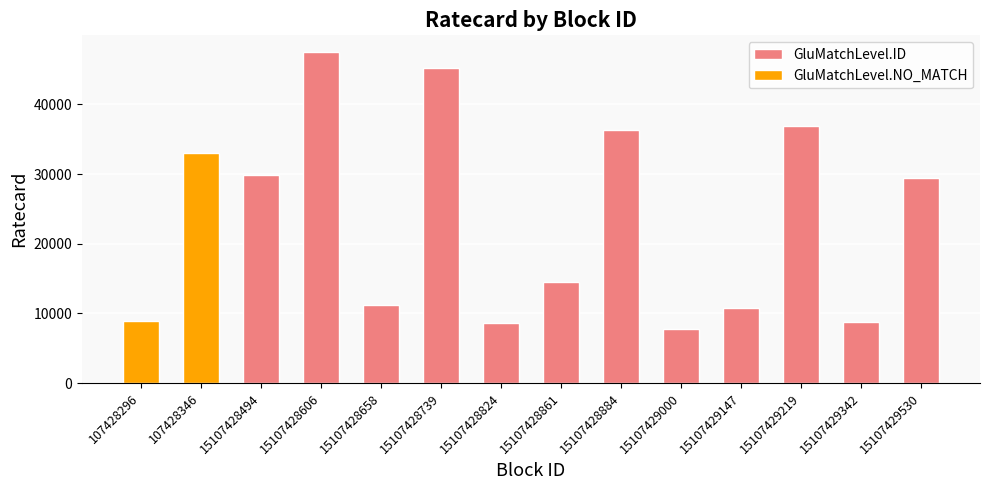

List the labels in order of value, smallest first.

15107429000, 15107428824, 15107429342, 107428296, 15107429147, 15107428658, 15107428861, 15107429530, 15107428494, 107428346, 15107428884, 15107429219, 15107428739, 15107428606